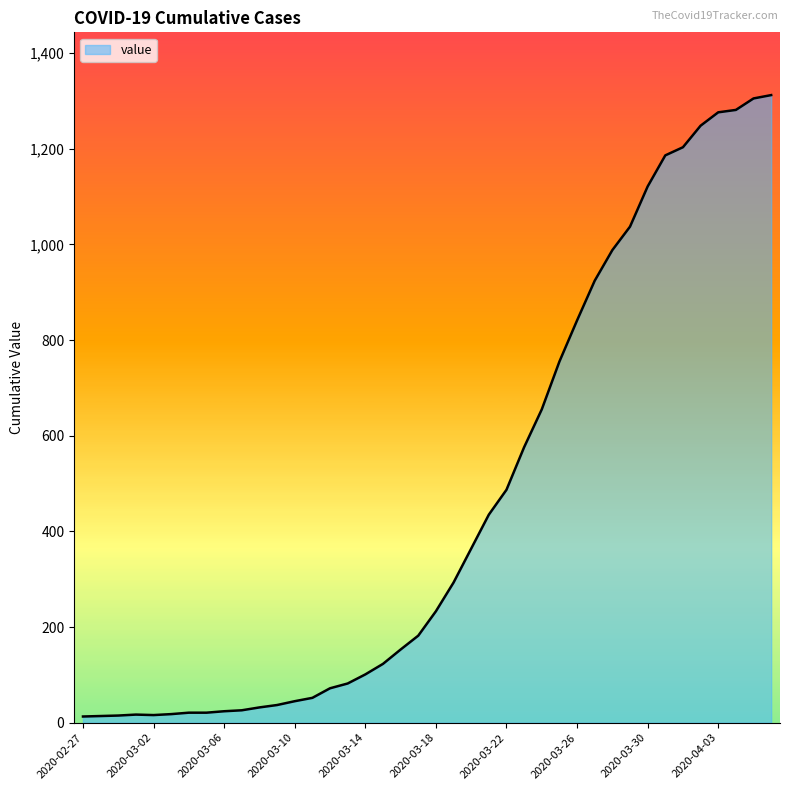

What is the maximum value shown in the chart?

1312